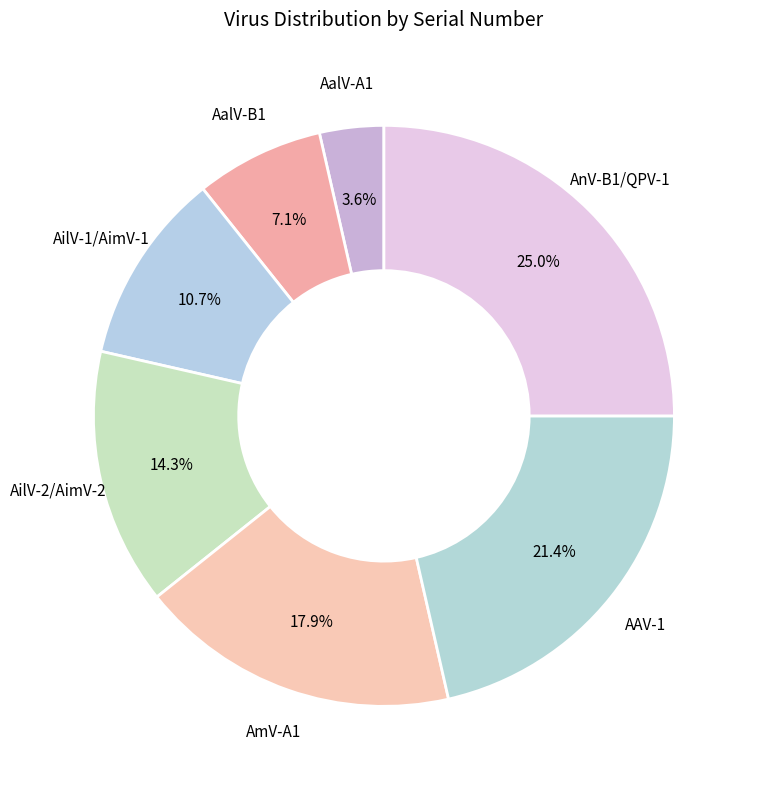

The AalV-B1 slice represents 19% of the pie. True or false?

False